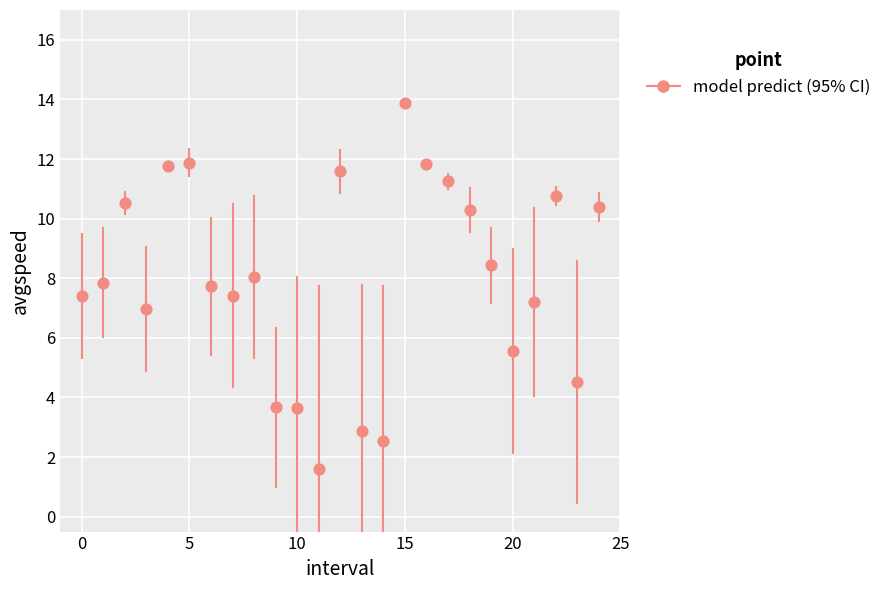

What is the range of Y values (max minus min)?

12.3